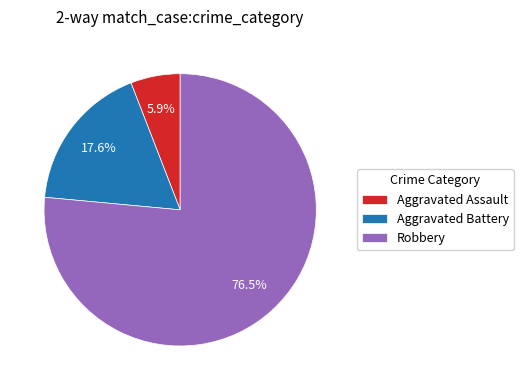

True or false: Aggravated Assault accounts for 6% of the total.

True